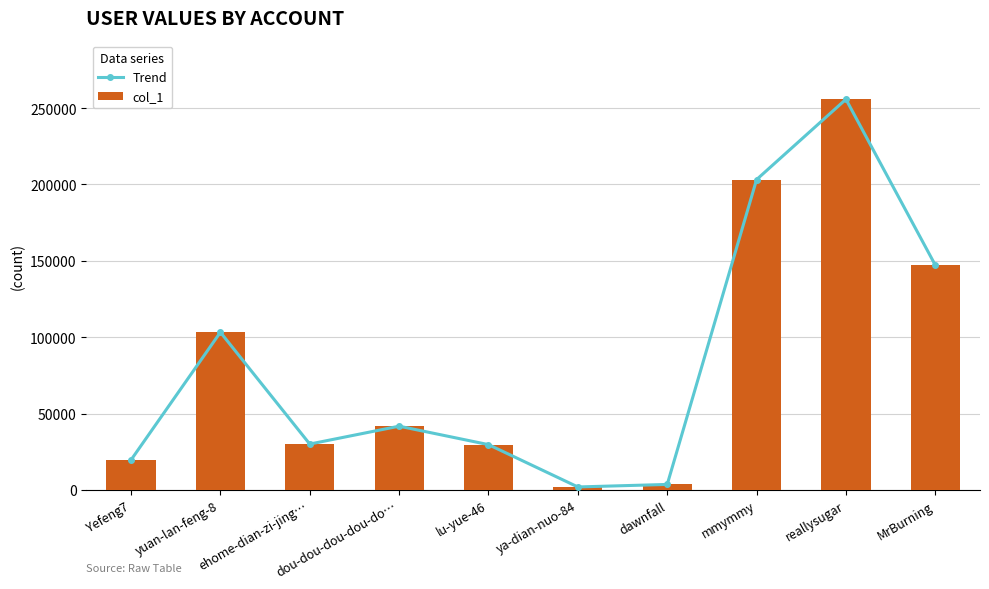

Rank the series at yuan-lan-feng-8 from lowest to highest value.

Trend, col_1